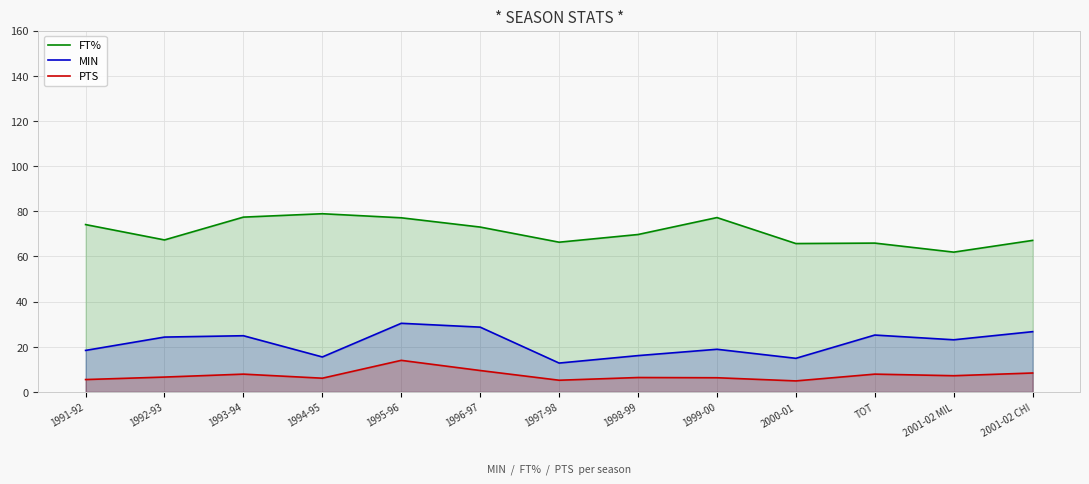

Which series has the largest total across all categories?

FT%